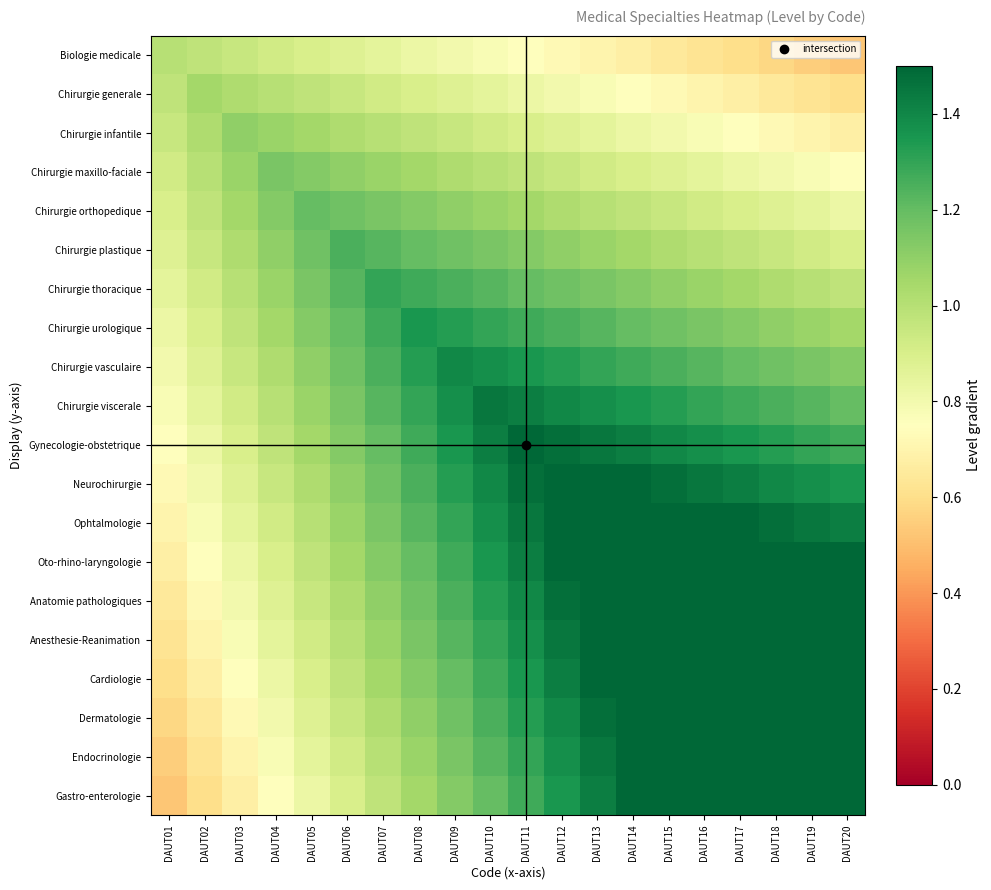

What is the spread (max minus min) of values at DAUT03?

0.4